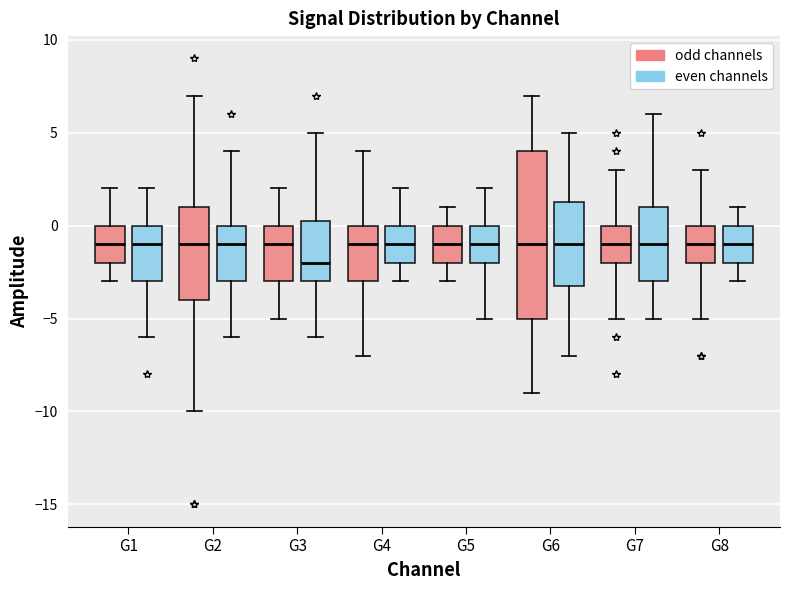

Reading left to right, transcribe this box plot: for each box, give where its median line is, the range the box spans, and where its two whiskers end, as read against the y-axis. The values are not printed on the chart, so give them approximately, as read against the axis.

G1 (odd channels): median -1.0, box -2.0 to 0.0, whiskers -3.0 to 2.0
G1 (even channels): median -1.0, box -3.0 to 0.0, whiskers -6.0 to 2.0
G2 (odd channels): median -1.0, box -4.0 to 1.0, whiskers -10.0 to 7.0
G2 (even channels): median -1.0, box -3.0 to 0.0, whiskers -6.0 to 4.0
G3 (odd channels): median -1.0, box -3.0 to 0.0, whiskers -5.0 to 2.0
G3 (even channels): median -2.0, box -3.0 to 0.5, whiskers -6.0 to 5.0
G4 (odd channels): median -1.0, box -3.0 to 0.0, whiskers -7.0 to 4.0
G4 (even channels): median -1.0, box -2.0 to 0.0, whiskers -3.0 to 2.0
G5 (odd channels): median -1.0, box -2.0 to 0.0, whiskers -3.0 to 1.0
G5 (even channels): median -1.0, box -2.0 to 0.0, whiskers -5.0 to 2.0
G6 (odd channels): median -1.0, box -5.0 to 4.0, whiskers -9.0 to 7.0
G6 (even channels): median -1.0, box -3.0 to 1.5, whiskers -7.0 to 5.0
G7 (odd channels): median -1.0, box -2.0 to 0.0, whiskers -5.0 to 3.0
G7 (even channels): median -1.0, box -3.0 to 1.0, whiskers -5.0 to 6.0
G8 (odd channels): median -1.0, box -2.0 to 0.0, whiskers -5.0 to 3.0
G8 (even channels): median -1.0, box -2.0 to 0.0, whiskers -3.0 to 1.0